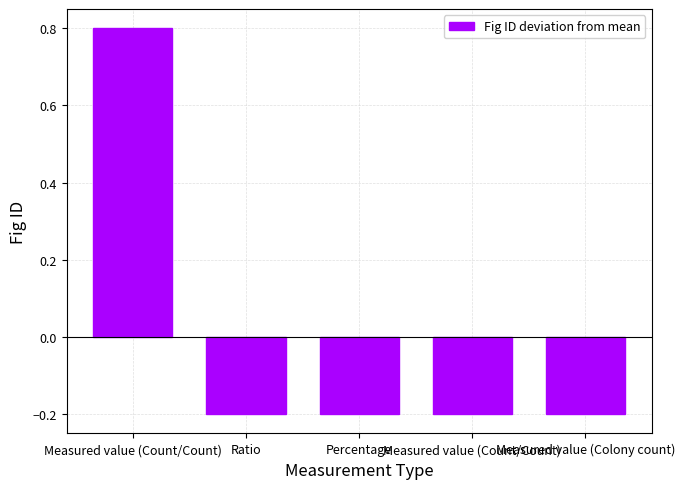

Reading right to left, transcribe all the data shown in this chart.

-0.2	-0.2	-0.2	-0.2	0.8